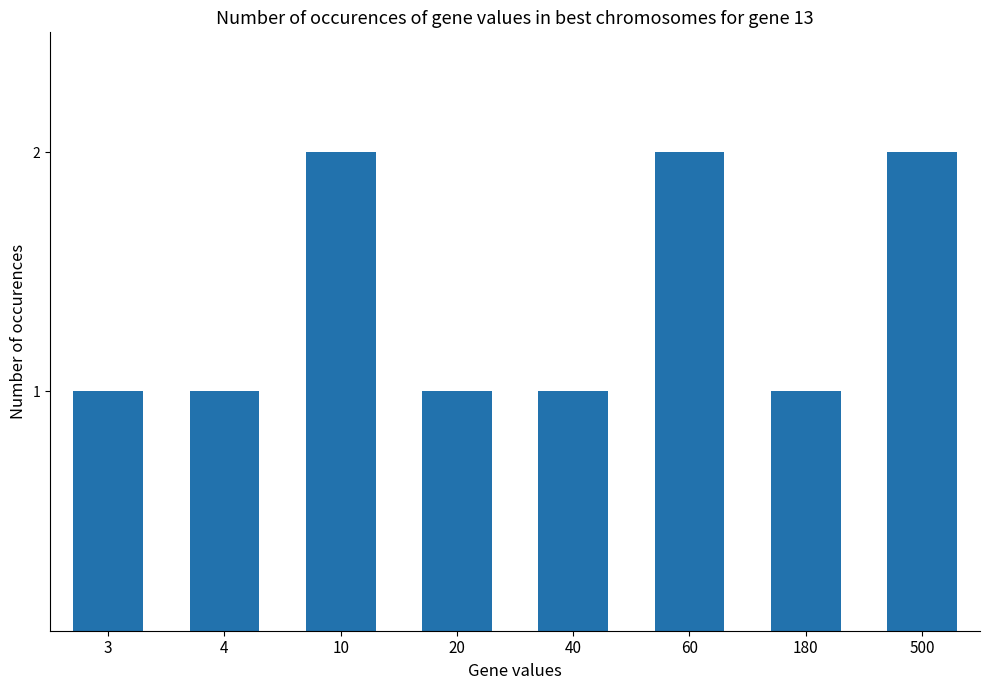

How many series are shown in this chart?

1